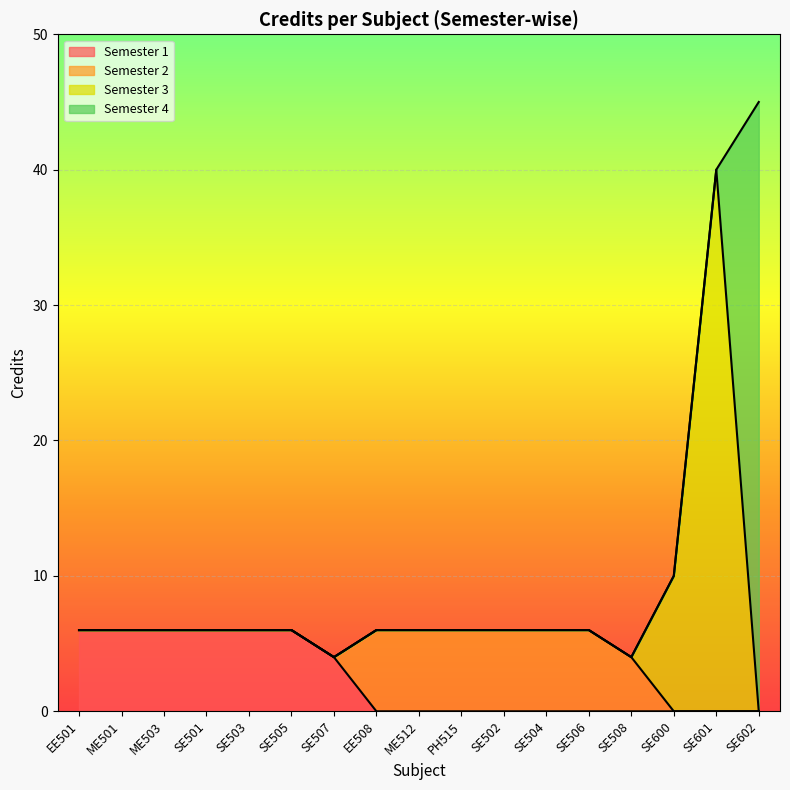

True or false: the data has more than 0 interior local peaks.

False